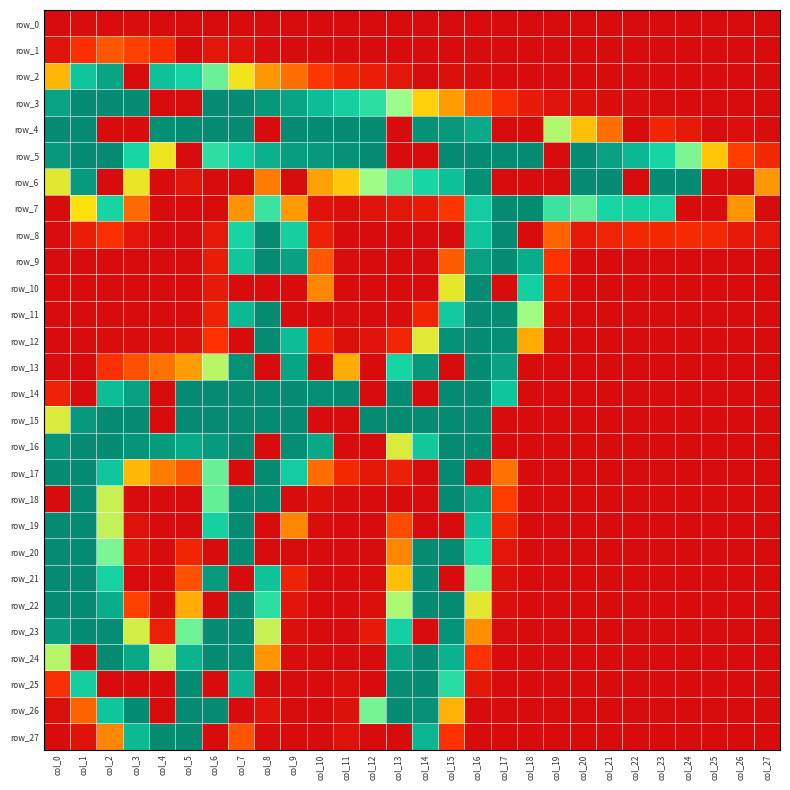

At which label does row_17 first exceed 20?

col_0